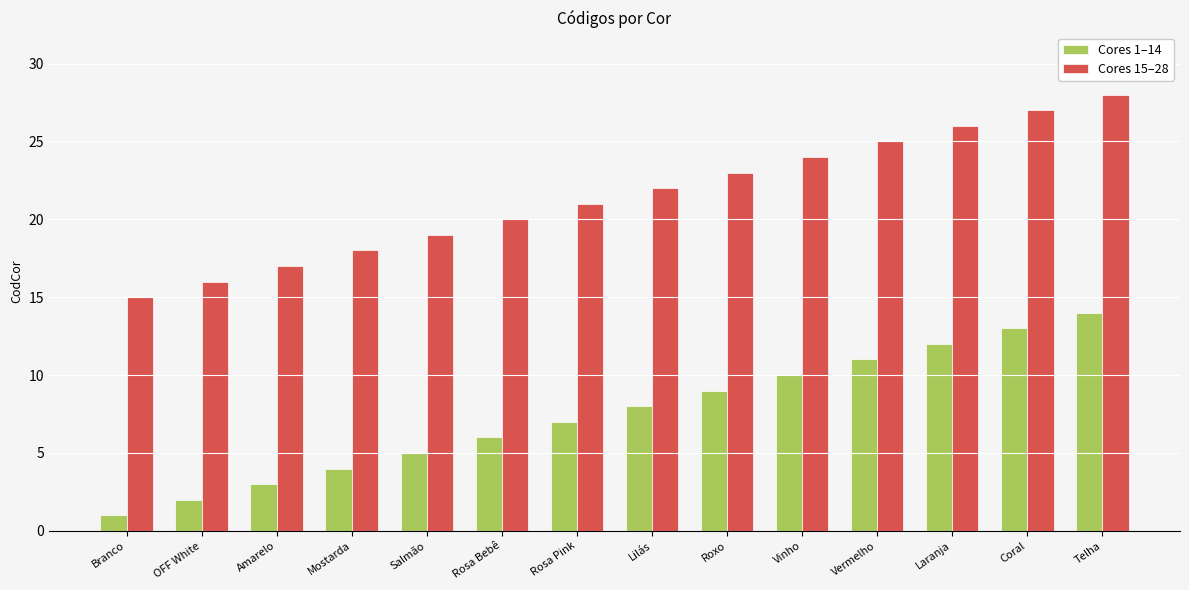

How many data points in Cores 1–14 are less than 8?

7